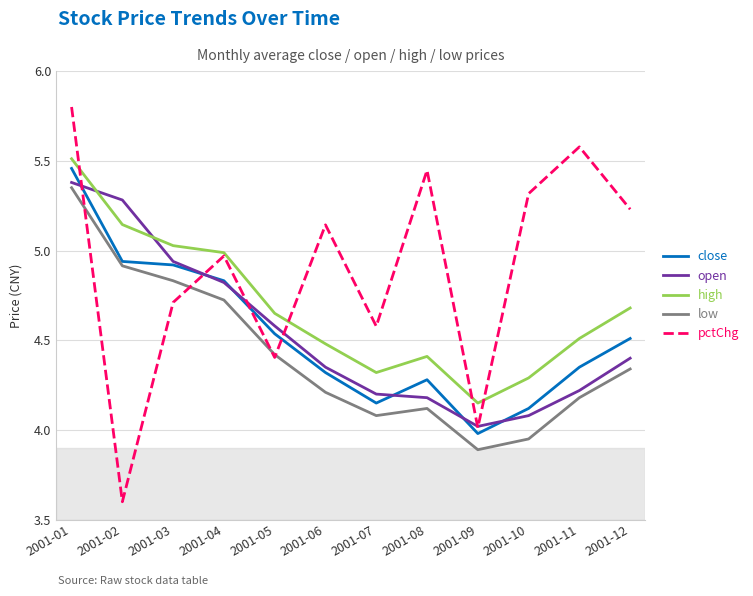

What is the sum of the open values at 2001-02 and 2001-05?

9.9